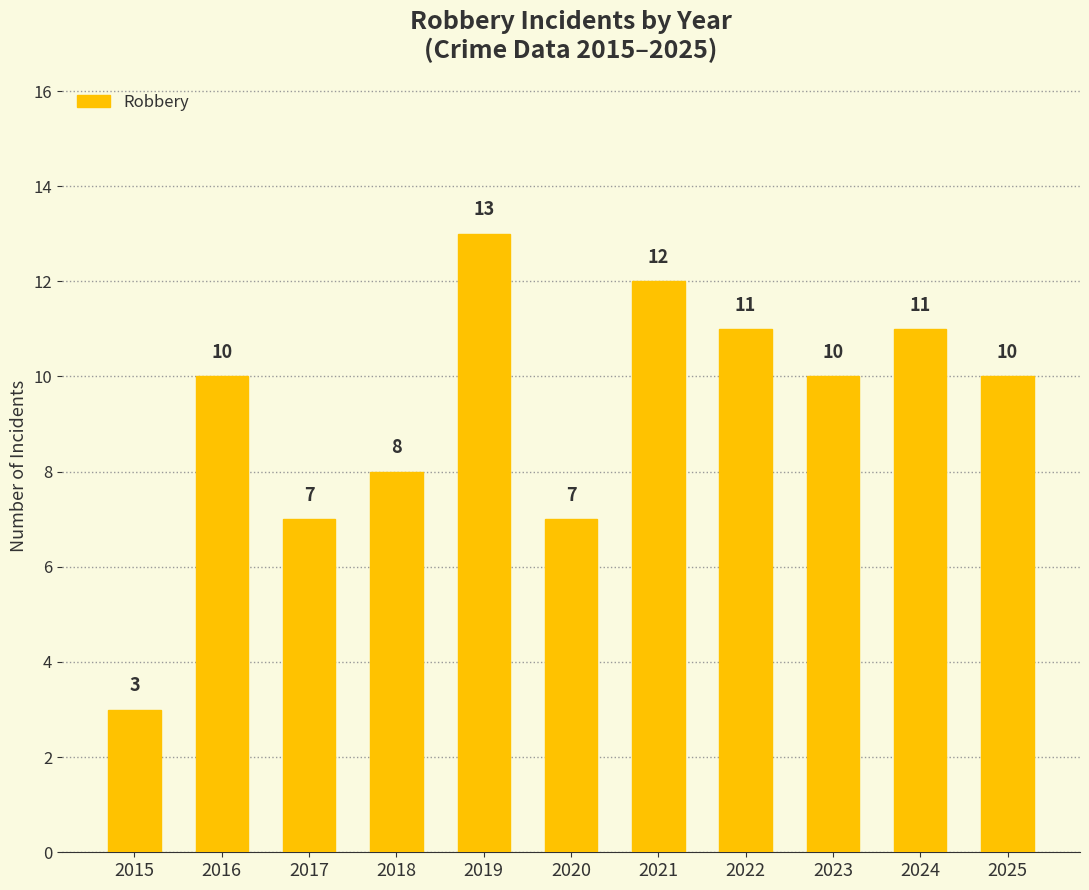

Reading left to right, extract all data points from this chart.

3	10	7	8	13	7	12	11	10	11	10